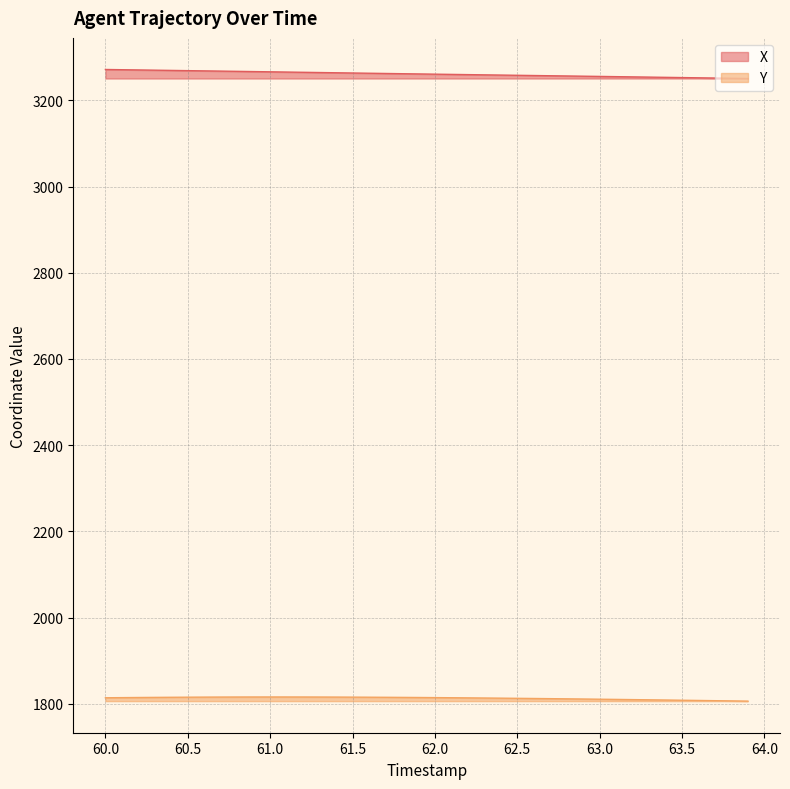

How many data points does each series have?

40